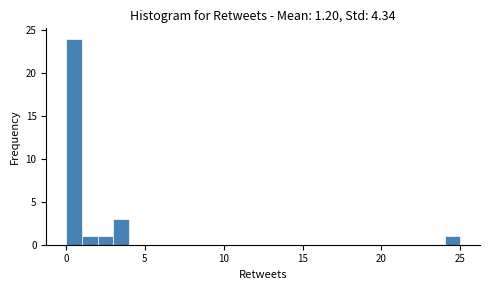

Around what value on the x-axis is the tallest bar? Give the approximate position of its centre, as read against the axis.

0.5